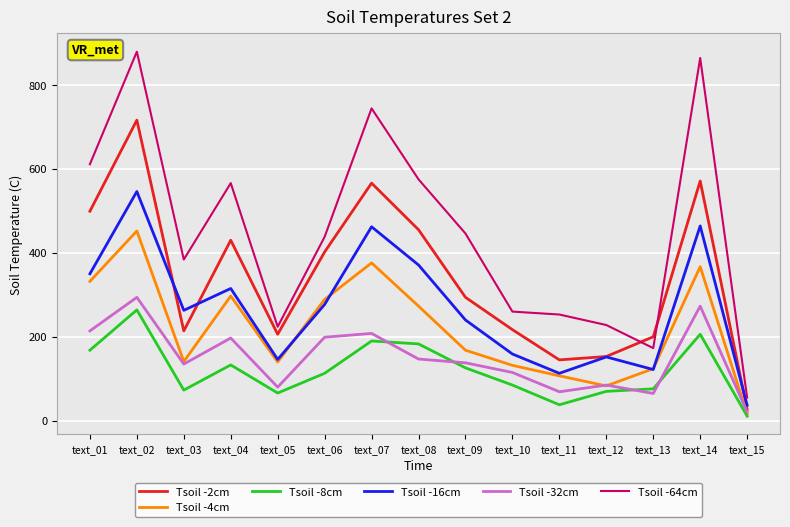

Which category has the lowest value across all series?

text_15